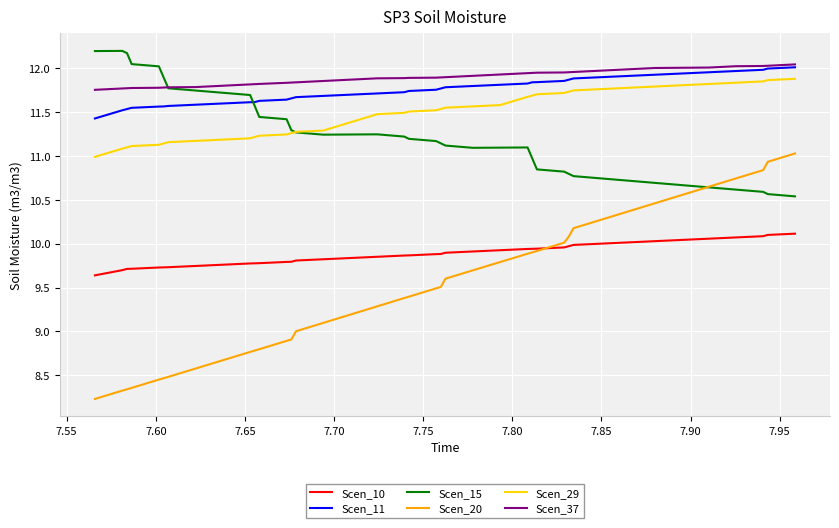

True or false: Scen_20 and Scen_11 intersect in this chart.

False